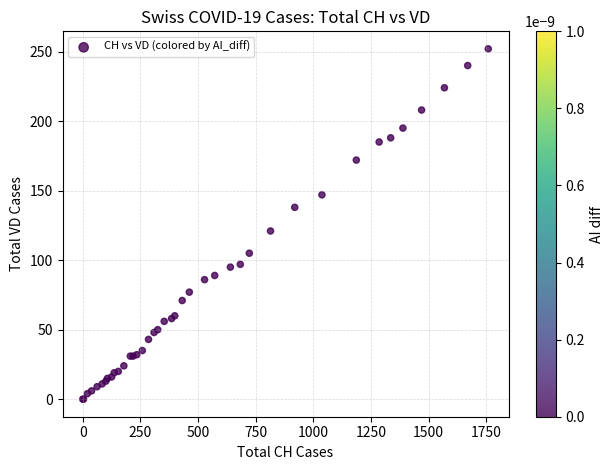

What Y value in the scatter plot is closest to 126?

121